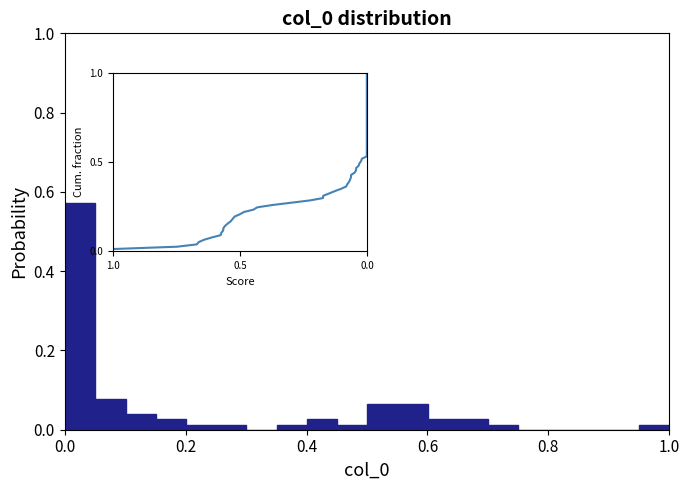

Read against the x-axis, roughly where is the centre of the tallest bar?

0.02